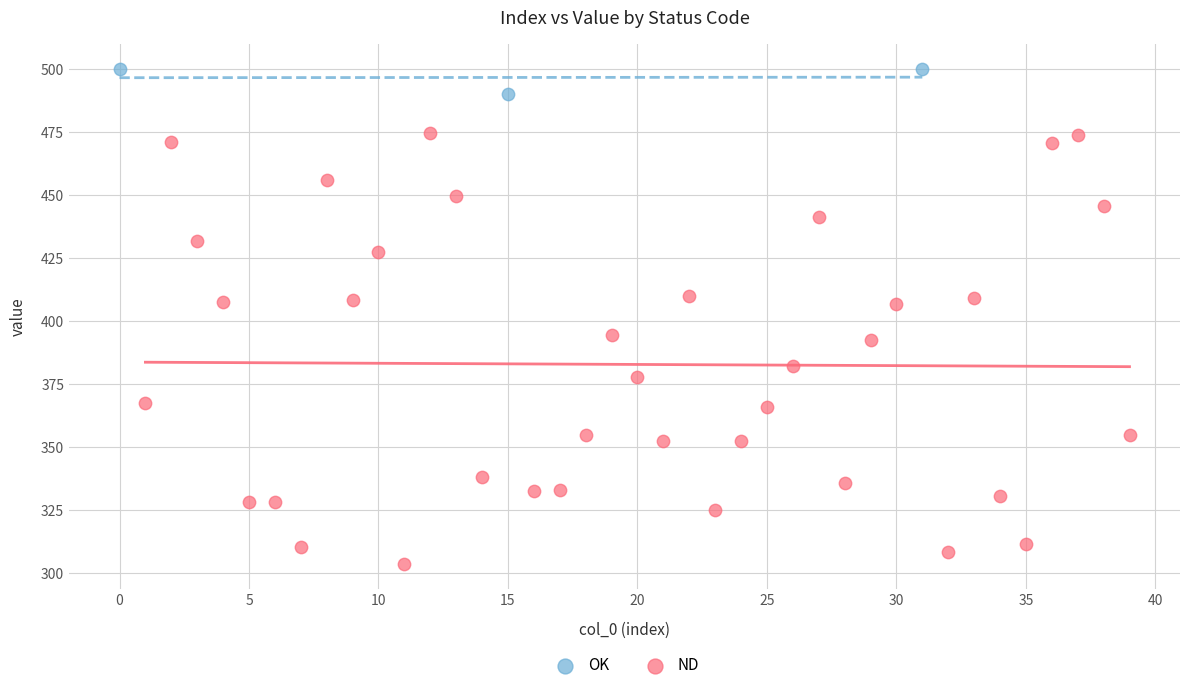

Which series reaches the minimum Y coordinate?

ND